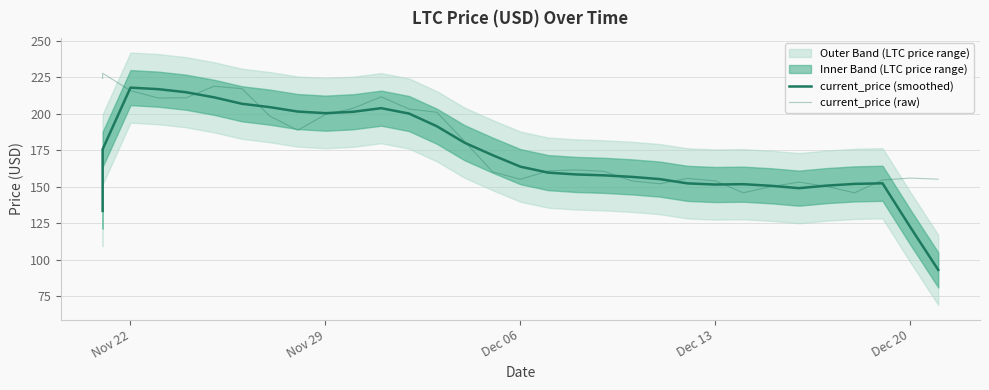

Is the value of current_price (smoothed) at 10 greater than the value of current_price (raw) at 9?

Yes